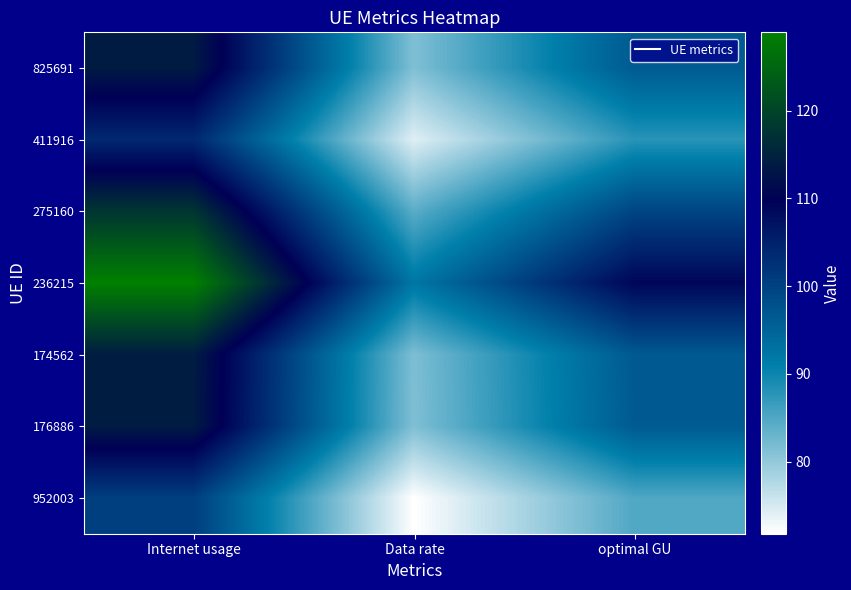

At how many categories does at least one series exceed 82?

3